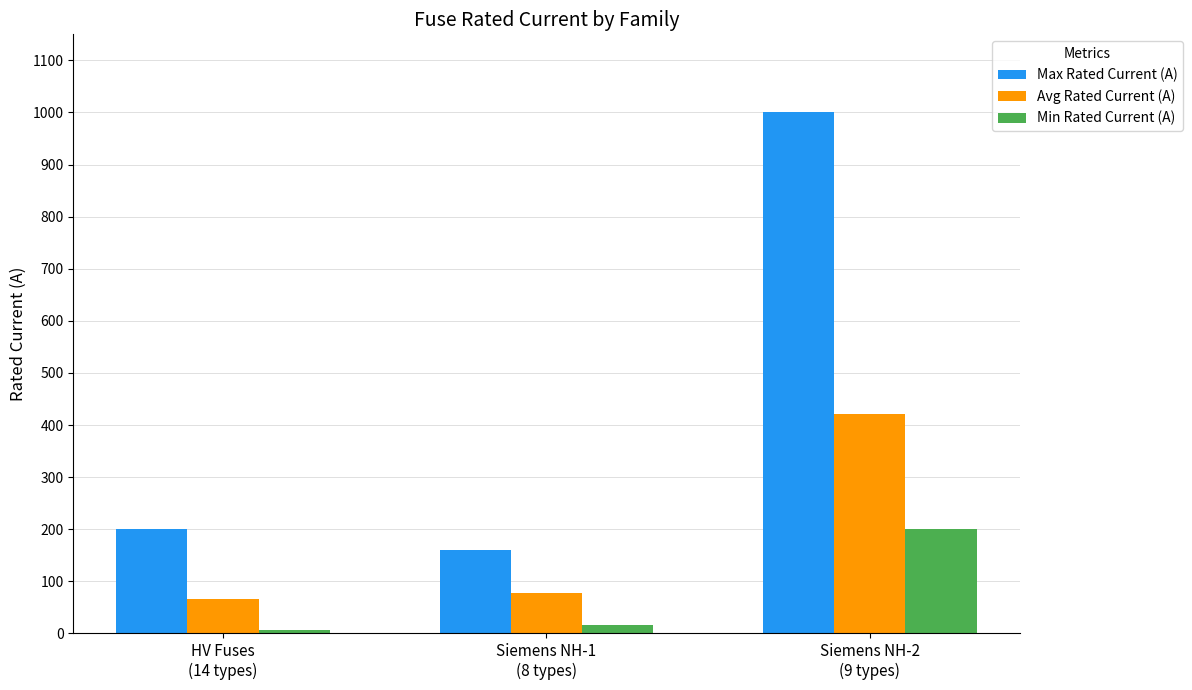

What is the value of the Max Rated Current (A) bar at the 1st from the left?

200.0